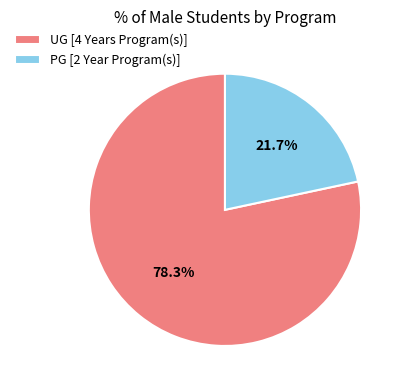

Is UG [4 Years Program(s)] the majority of the pie?

Yes